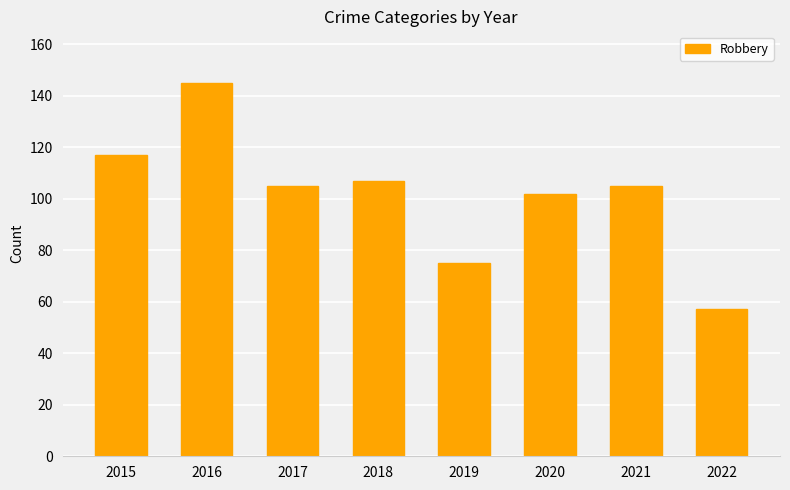

What is the change in value from 2015 to 2022?

-60